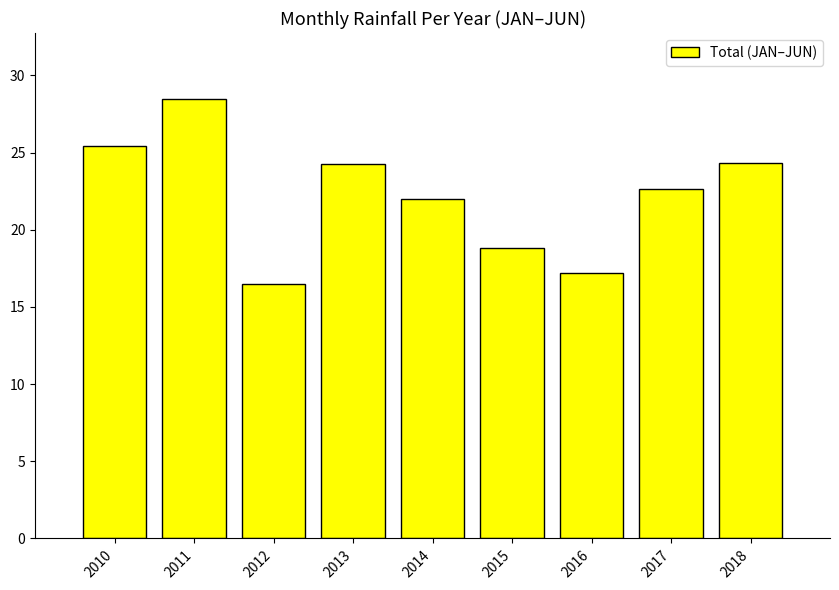

What is the sum of all values?

199.7